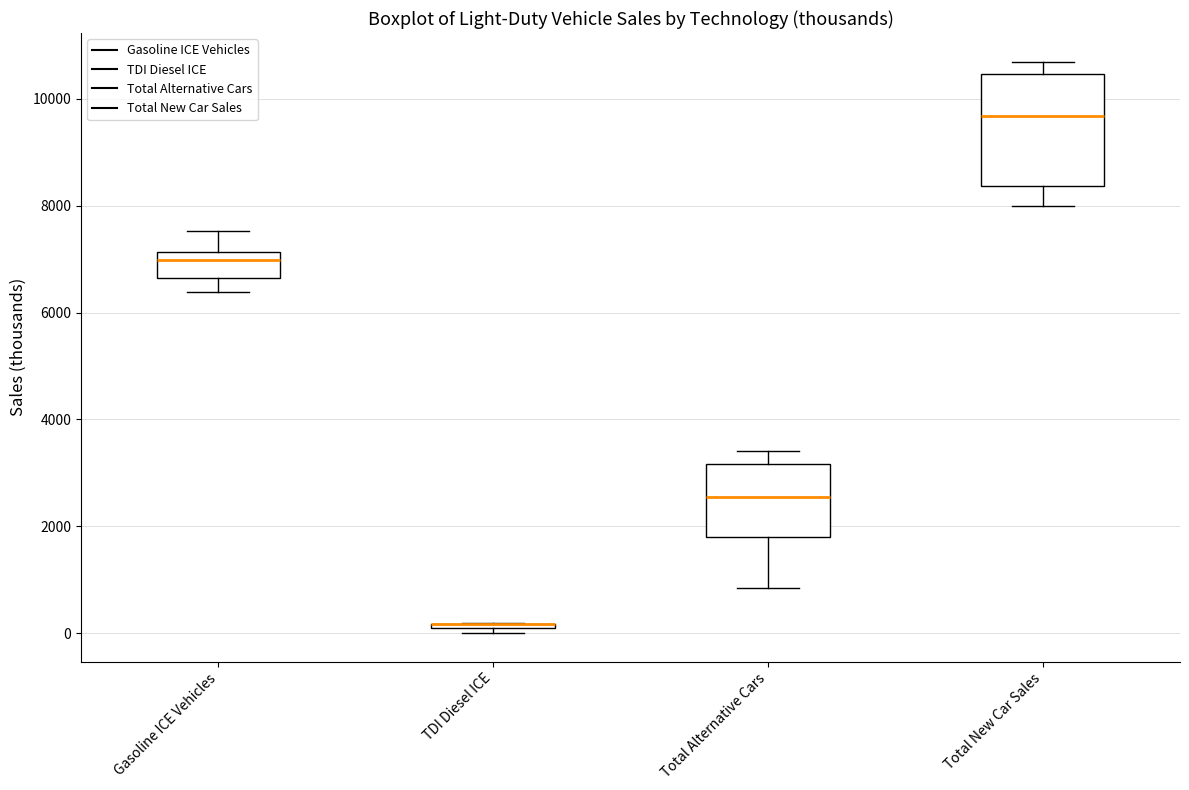

Which box is the tallest, from its lower edge to its upper edge?

Total New Car Sales